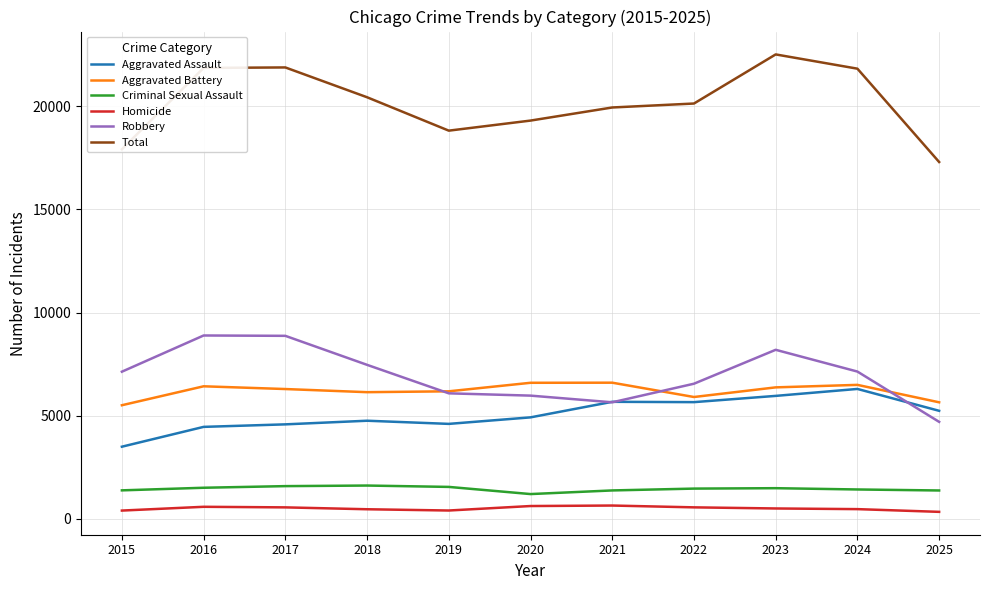

Between 2016 and 2020, which series saw the biggest shift?

Robbery